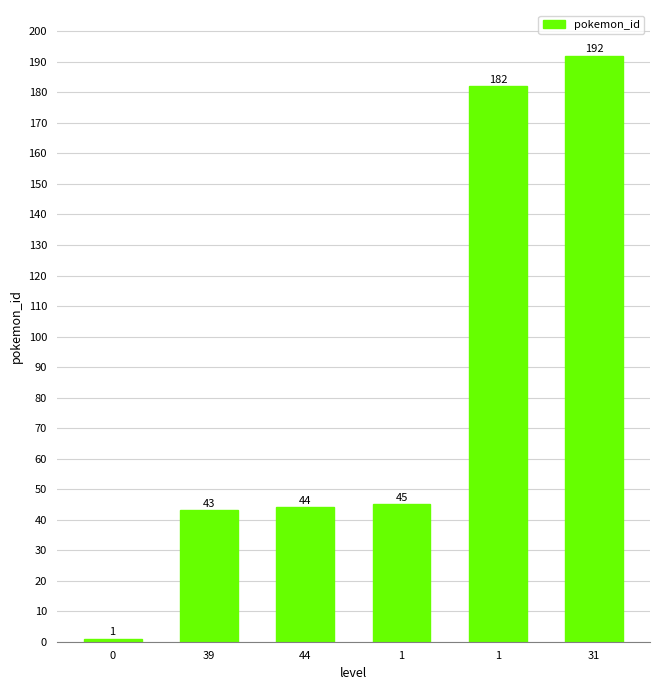

What is the ratio of the value at 1 to the value at 44?

4.1